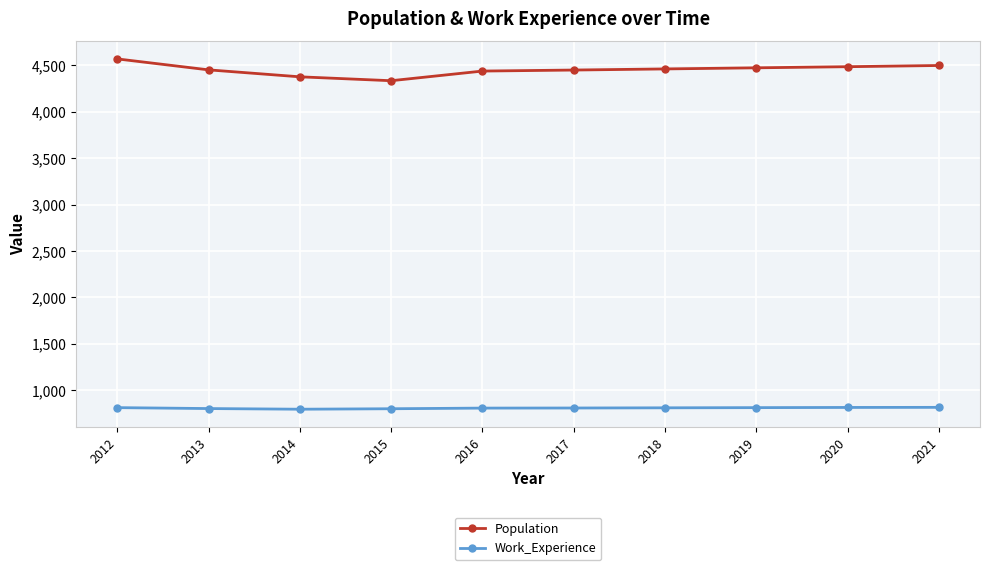

List the series in order of their peak value, highest first.

Population, Work_Experience